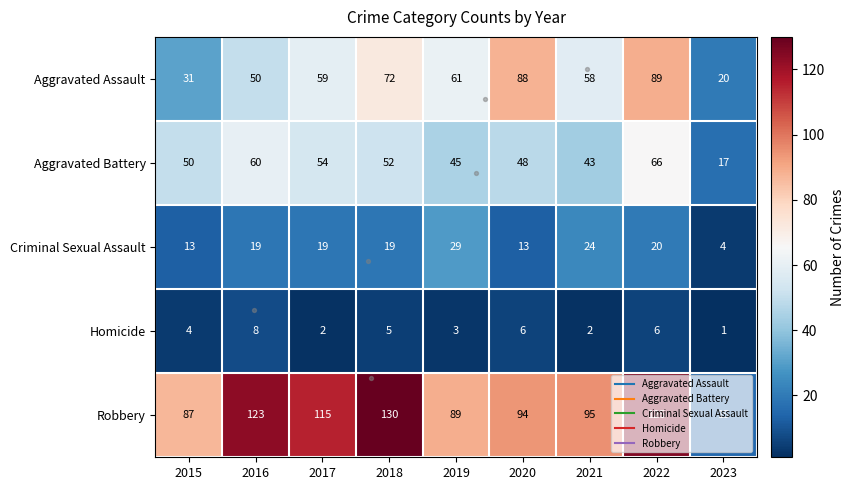

At how many categories does at least one series exceed 57?

8